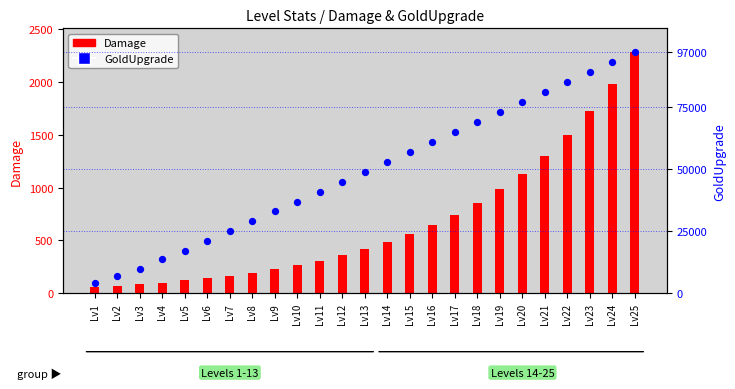

Between Lv15 and Lv3, which is larger?

Lv15